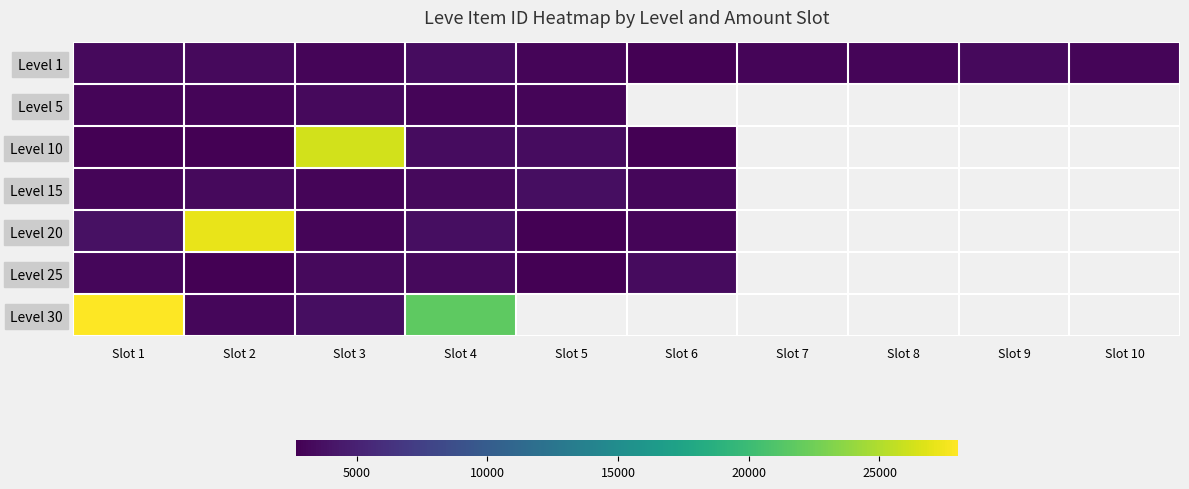

Between Slot 8 and Slot 1, which is larger?

Slot 1